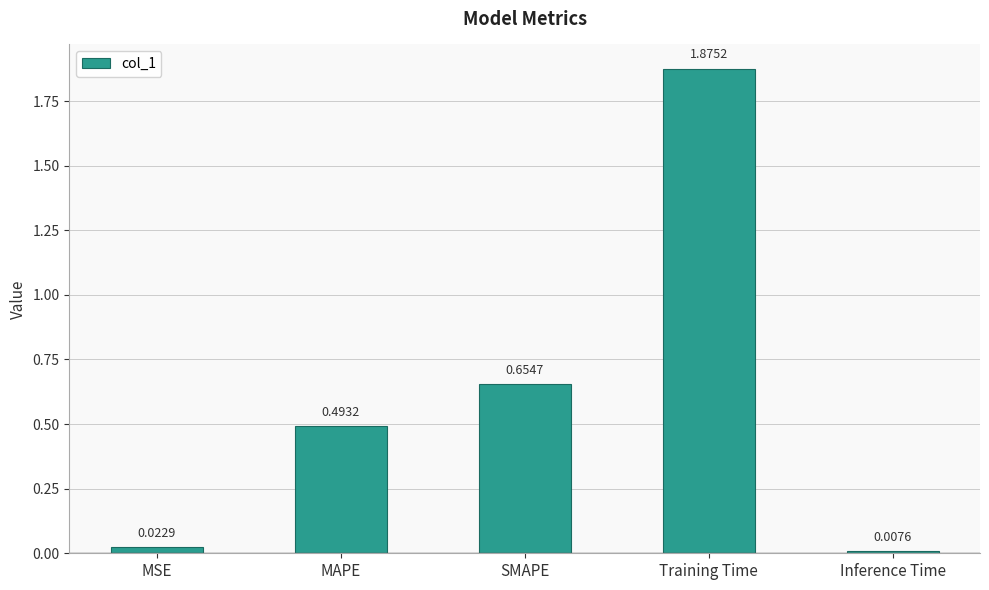

Which label corresponds to the largest value in the chart?

Training Time